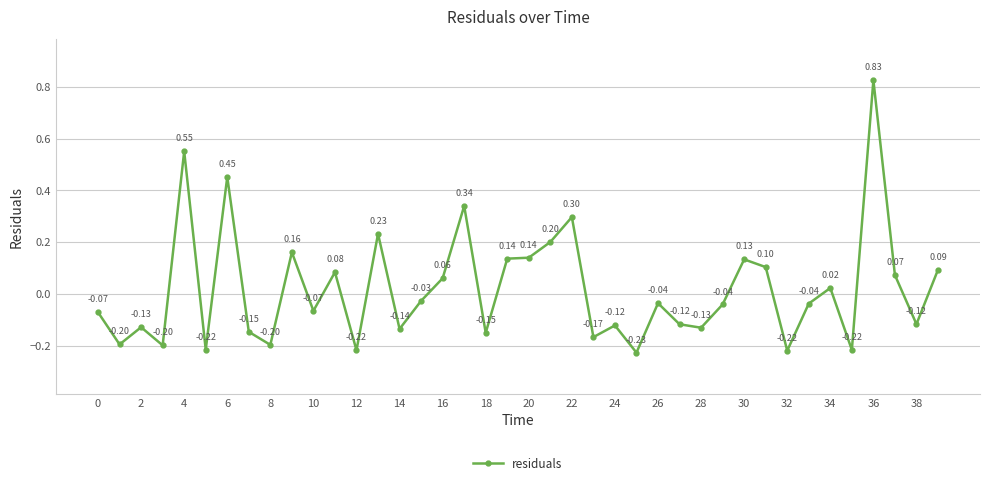

How many interior local valleys (lower than both neighbors) does the data have?

14